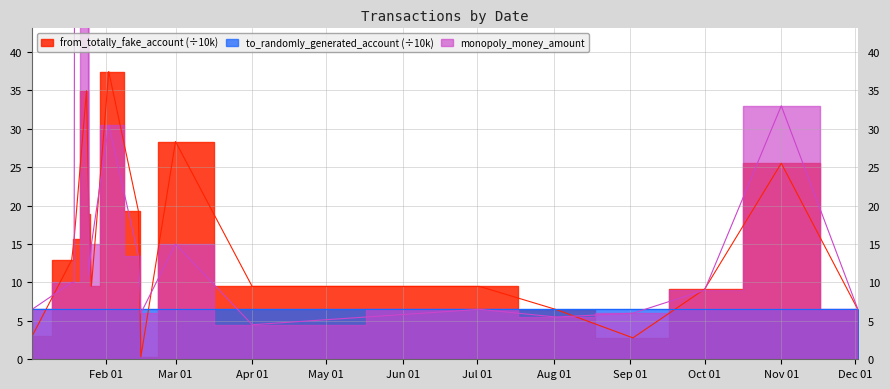

What position from the right is Nov 01?

2